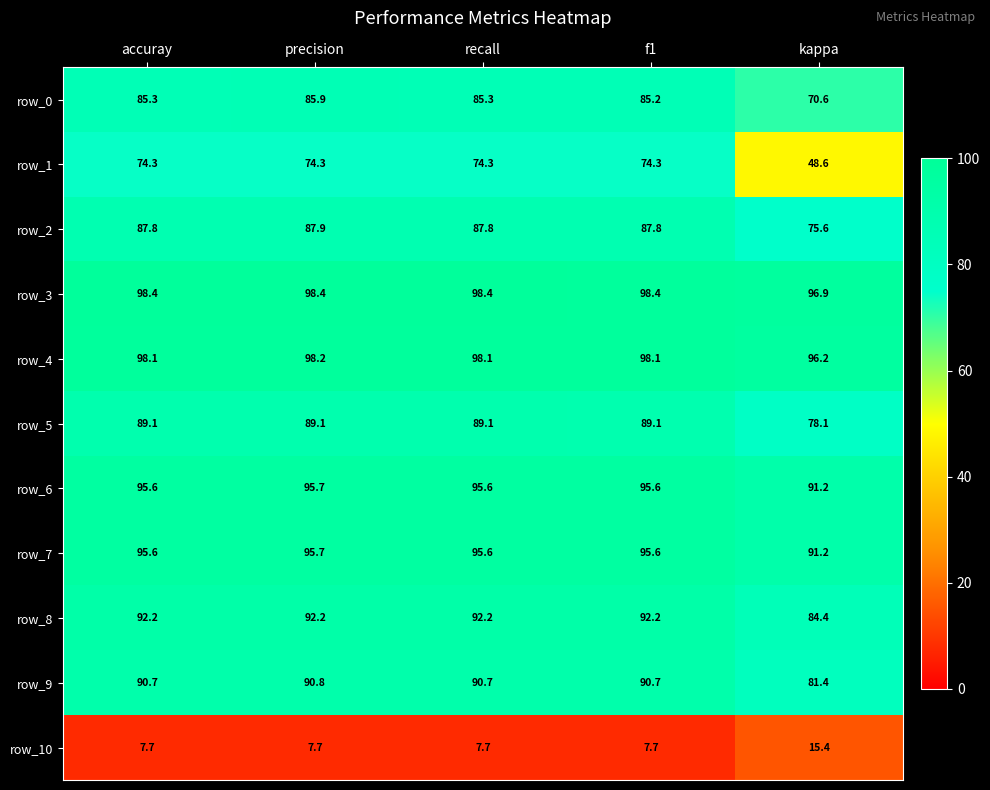

What is the difference between the row_2 values at precision and accuray?

0.1